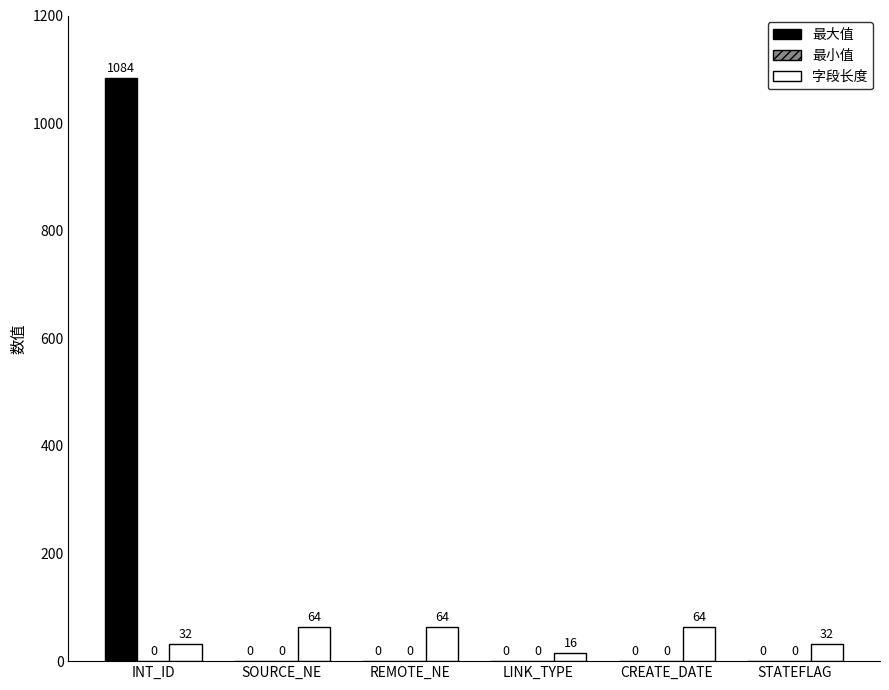

At which label does 最大值 reach its peak?

INT_ID